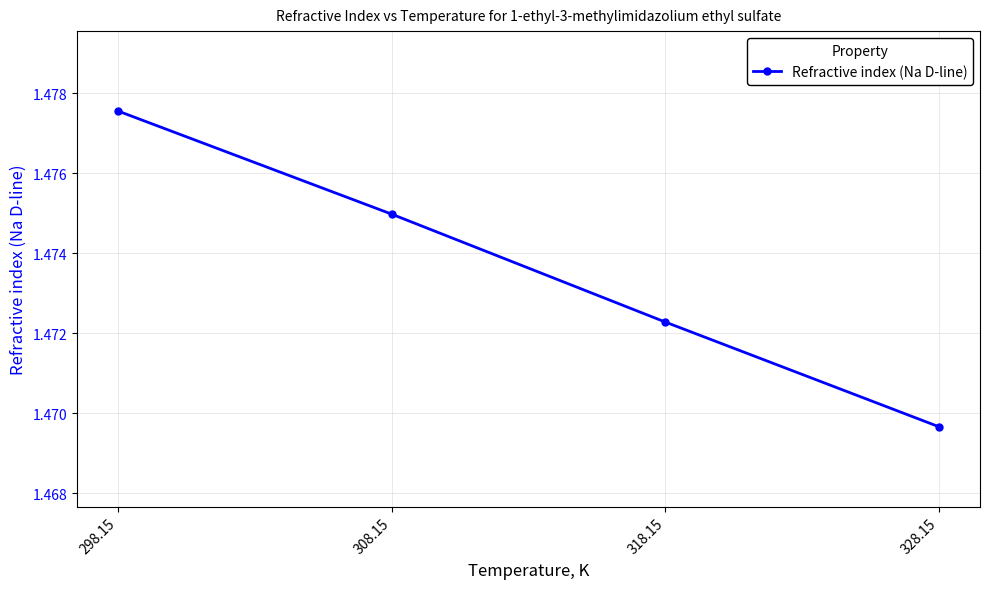

Which category has the lowest value across all series?

328.15